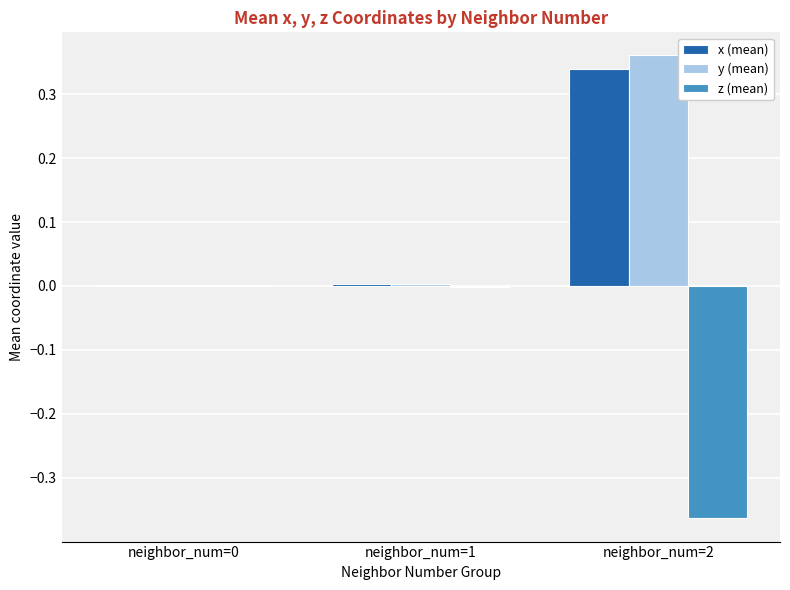

Does the chart contain stacked bars?

No